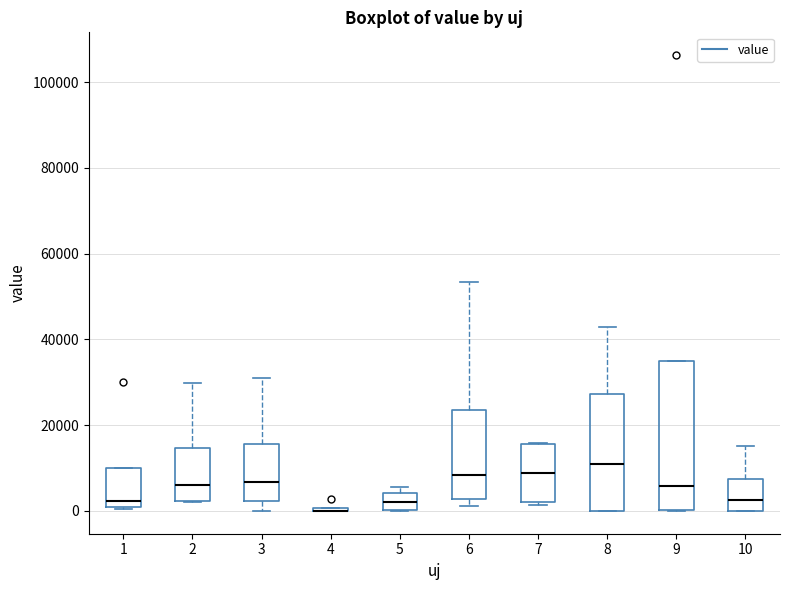

Comparing the boxes themselves (not the whiskers), which one is the tallest?

9